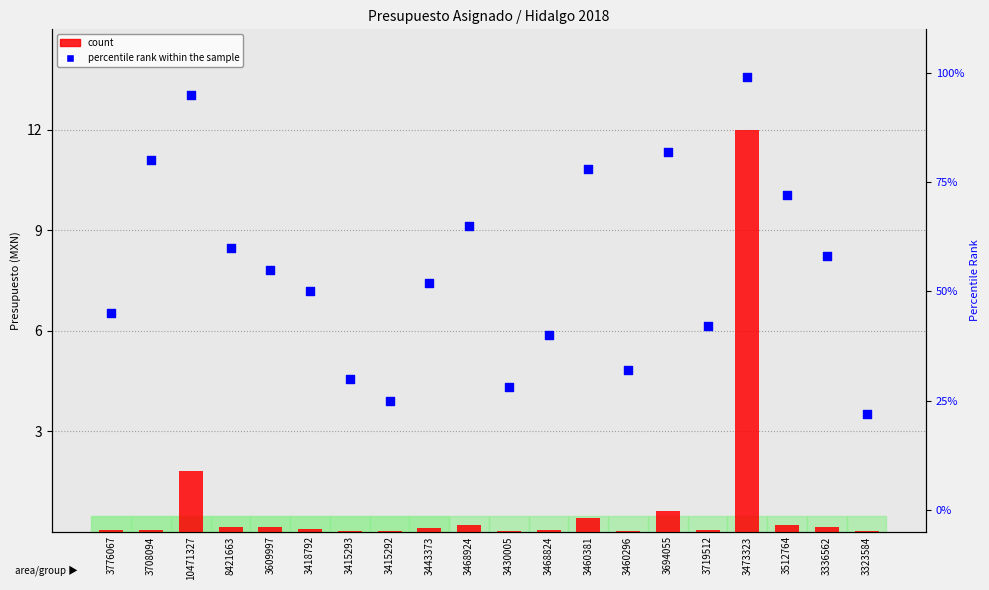

What are all the series names shown in the legend?

count, percentile rank within the sample